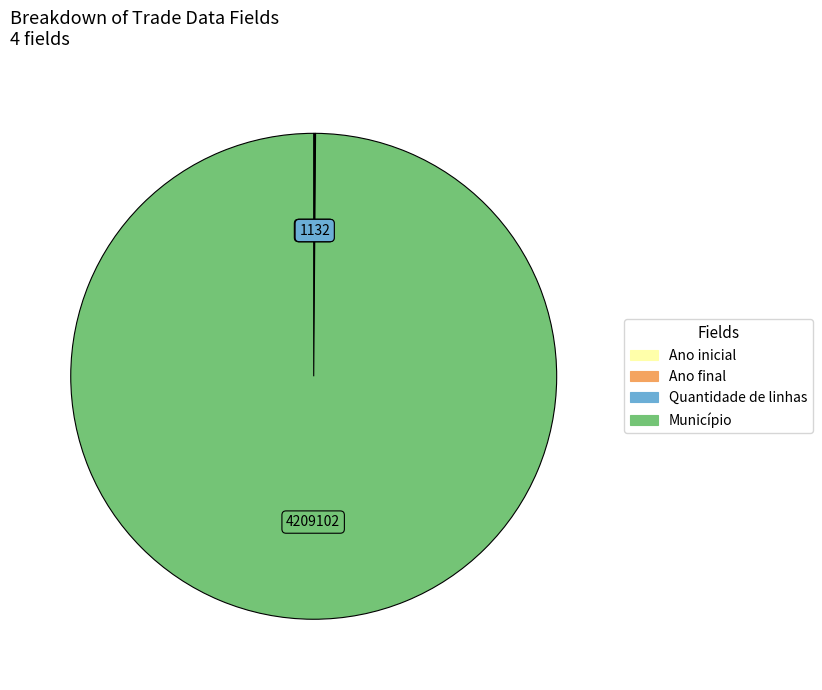

Is it true that Município is 100% of the pie?

True